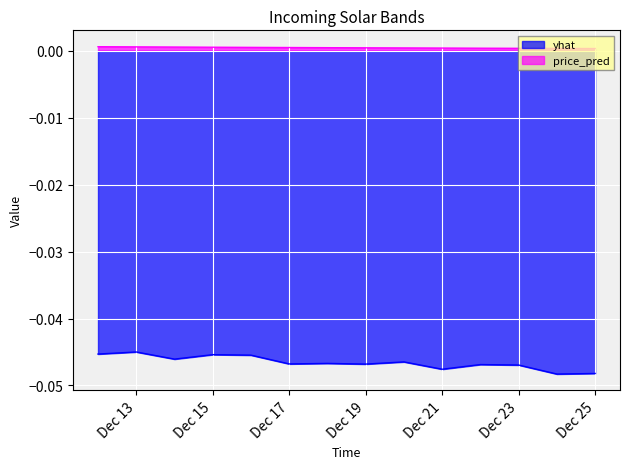

At how many categories does at least one series exceed 0?

14